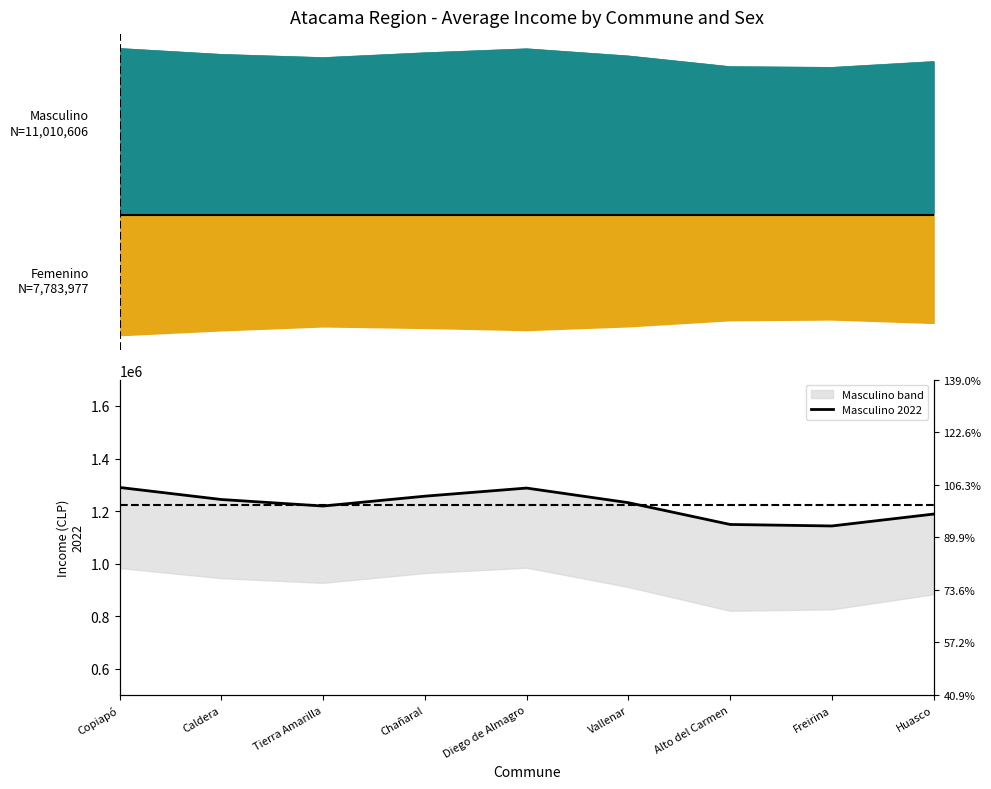

Which label corresponds to the smallest value in the chart?

Freirina